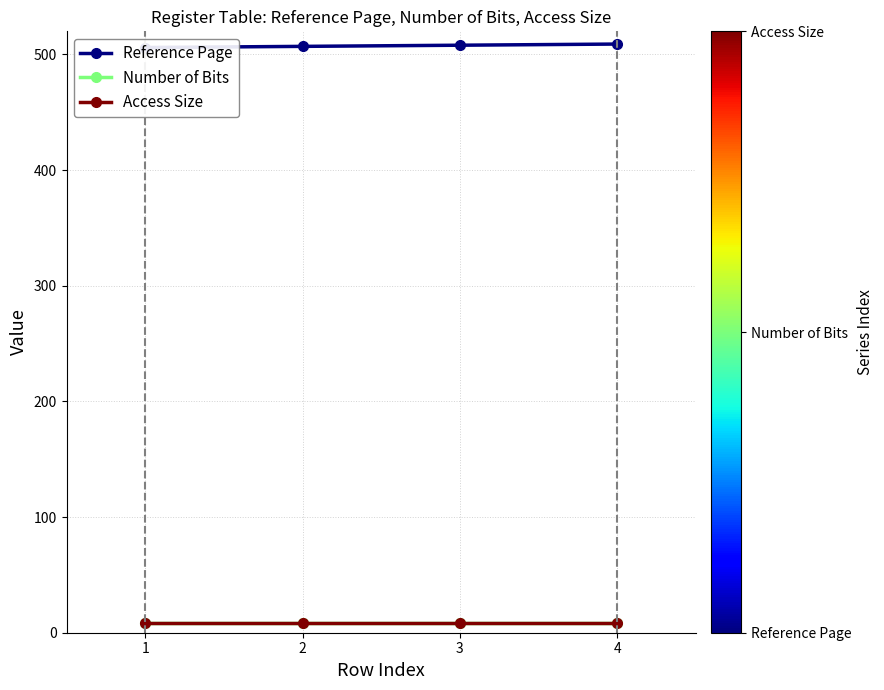

How many data points in Reference Page are less than 508?

2